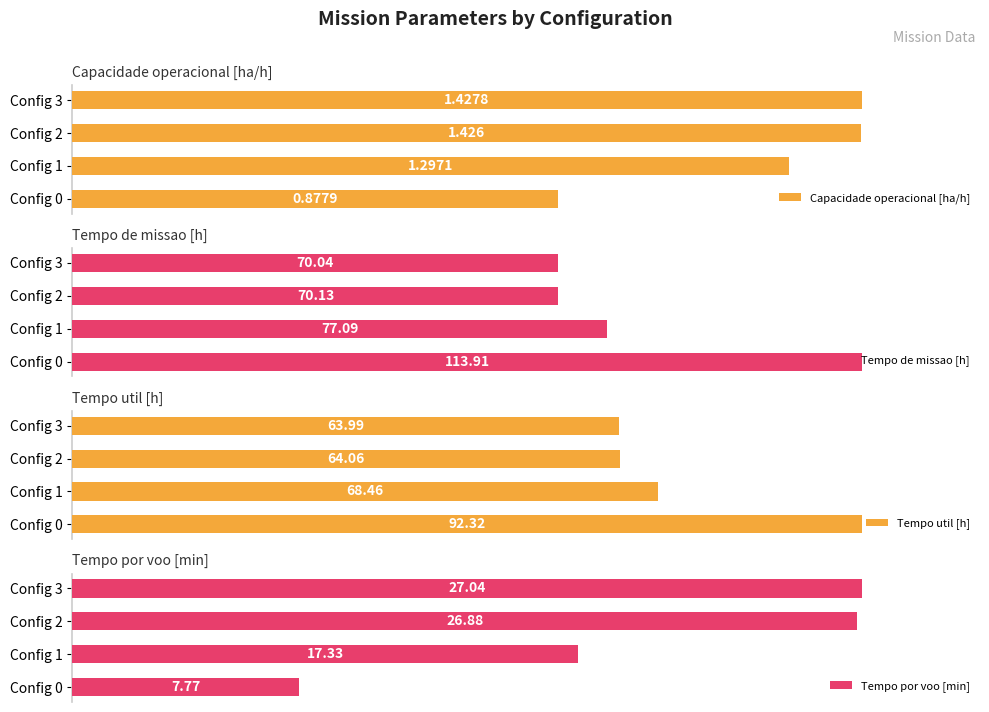

At which label does Tempo por voo [min] reach its peak?

Config 3